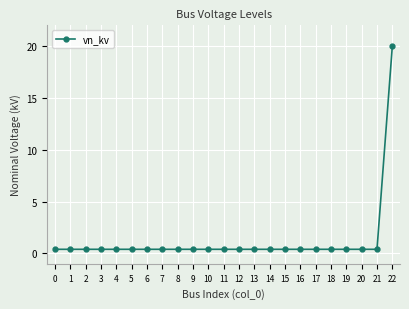

Does the chart display data point markers on the line(s)?

Yes